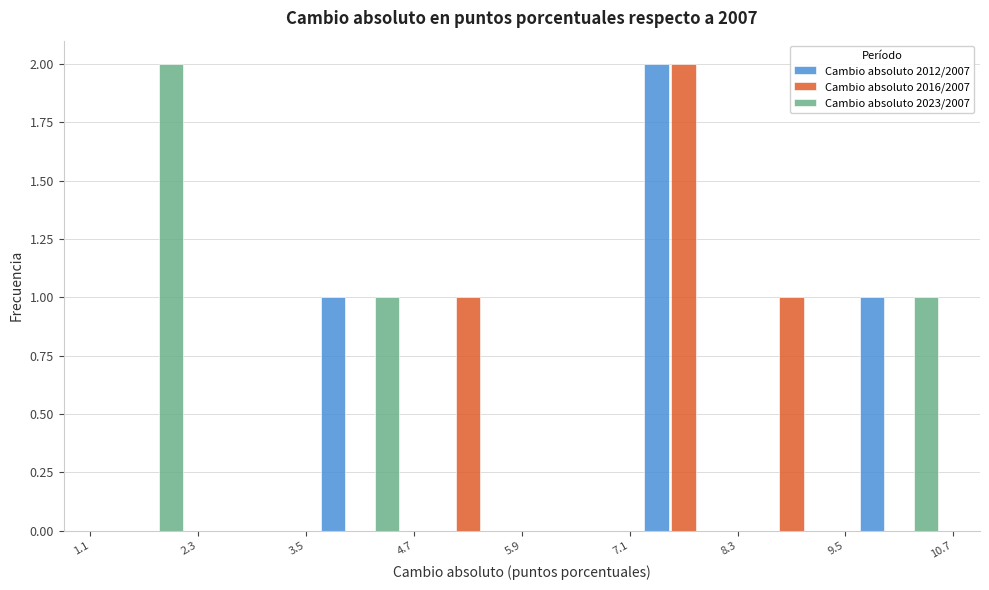

In the Cambio absoluto 2023/2007 series, which range on the x-axis has the tallest bar?

1.1 to 2.3